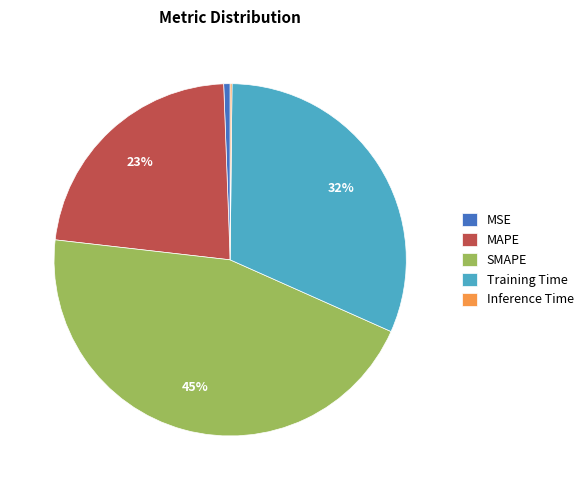

True or false: MAPE accounts for 23% of the total.

True